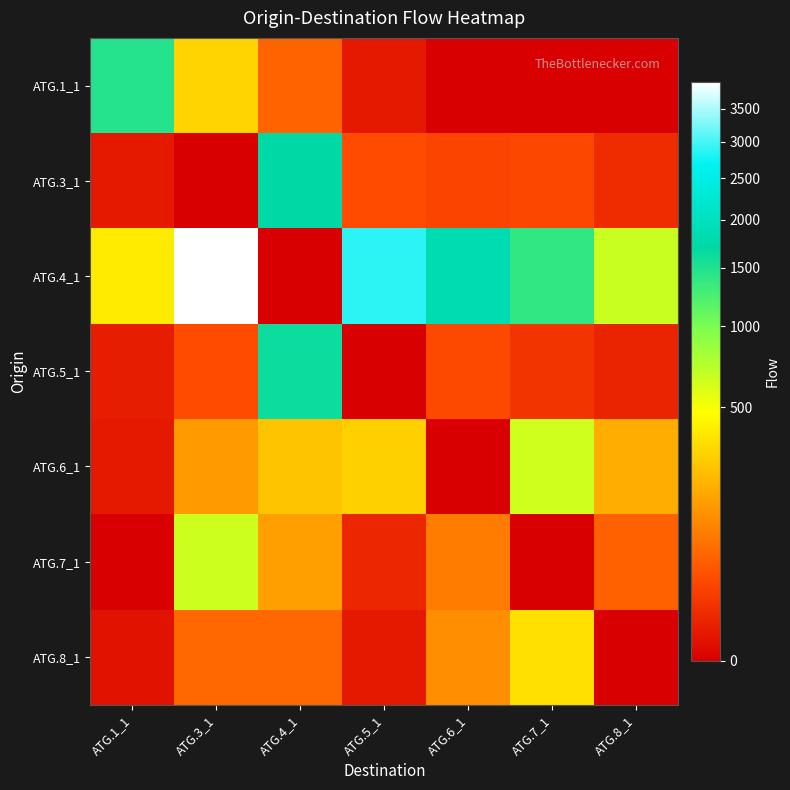

Reading left to right, what are all the values shown in this chart?

ATG.1_1: ATG.1_1=1463.4	ATG.3_1=308.0	ATG.4_1=55.0	ATG.5_1=2.0	ATG.6_1=0.0	ATG.7_1=0.0	ATG.8_1=0.0
ATG.3_1: ATG.1_1=2.0	ATG.3_1=0.0	ATG.4_1=1702.0	ATG.5_1=30.0	ATG.6_1=23.0	ATG.7_1=26.0	ATG.8_1=8.0
ATG.4_1: ATG.1_1=391.0	ATG.3_1=3947.0	ATG.4_1=0.0	ATG.5_1=2888.0	ATG.6_1=1840.0	ATG.7_1=1388.0	ATG.8_1=661.0
ATG.5_1: ATG.1_1=3.0	ATG.3_1=30.0	ATG.4_1=1619.0	ATG.5_1=0.0	ATG.6_1=28.0	ATG.7_1=12.0	ATG.8_1=5.0
ATG.6_1: ATG.1_1=2.0	ATG.3_1=148.0	ATG.4_1=257.0	ATG.5_1=297.0	ATG.6_1=0.0	ATG.7_1=641.0	ATG.8_1=192.0
ATG.7_1: ATG.1_1=0.0	ATG.3_1=647.0	ATG.4_1=160.0	ATG.5_1=6.0	ATG.6_1=89.0	ATG.7_1=0.0	ATG.8_1=52.0
ATG.8_1: ATG.1_1=1.0	ATG.3_1=59.0	ATG.4_1=60.0	ATG.5_1=2.0	ATG.6_1=125.0	ATG.7_1=352.0	ATG.8_1=0.0